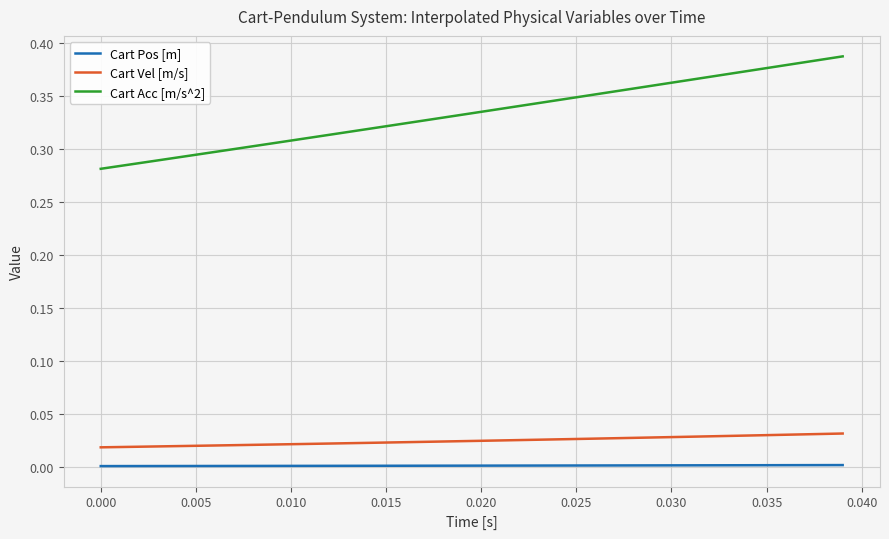

True or false: Cart Vel [m/s] and Cart Acc [m/s^2] intersect in this chart.

False